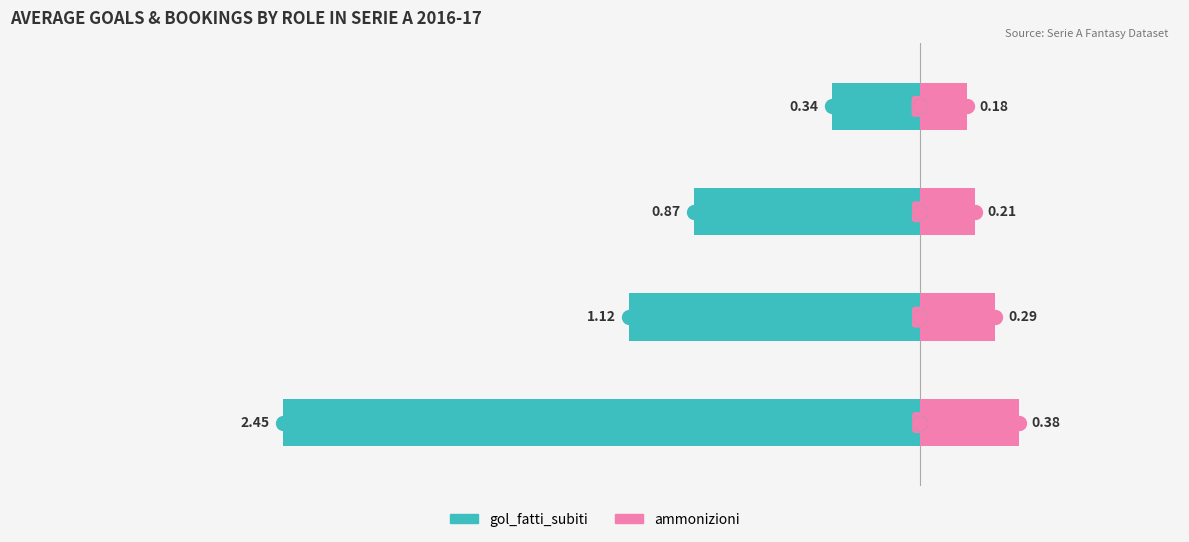

What are all the series names shown in the legend?

gol_fatti_subiti, ammonizioni